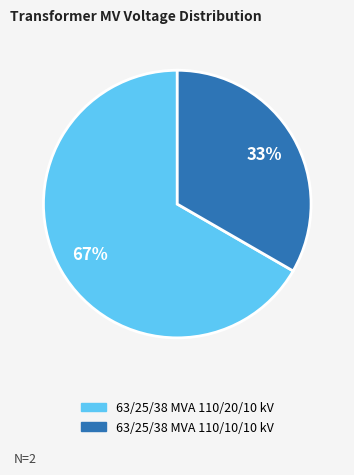

What is the largest slice in the pie chart?

63/25/38 MVA 110/20/10 kV